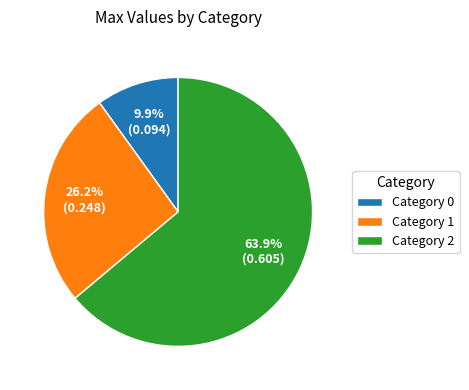

Rank the categories by value from lowest to highest.

Category 0, Category 1, Category 2